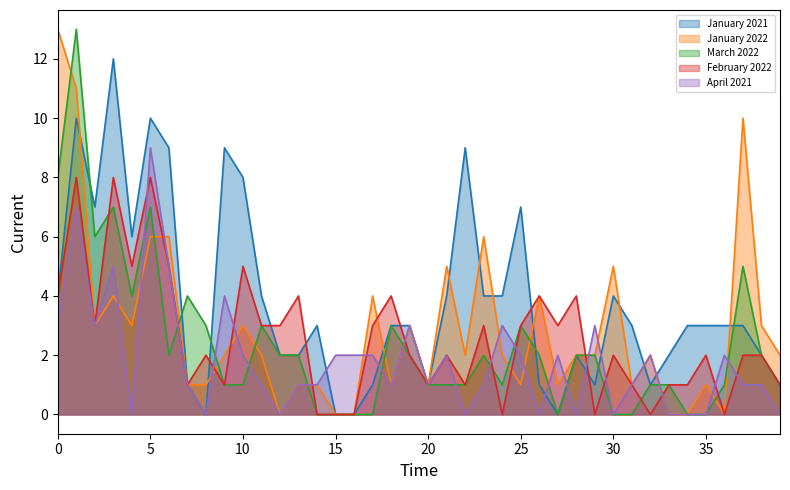

Reading right to left, list all the values displayed in this chart.

January 2021: 1	2	3	3	3	3	2	1	3	4	1	2	0	1	7	4	4	9	4	1	3	3	1	0	0	3	2	2	4	8	9	0	1	9	10	6	12	7	10	4
January 2022: 2	3	10	0	1	0	0	2	1	5	2	2	1	4	1	2	6	2	5	1	3	1	4	0	0	1	1	0	2	3	2	1	1	6	6	3	4	3	11	13
March 2022: 1	2	5	1	0	0	1	1	0	0	2	2	0	2	3	1	2	1	1	1	2	3	0	0	0	0	2	2	3	1	1	3	4	2	7	4	7	6	13	8
February 2022: 1	2	2	0	2	1	1	0	1	2	0	4	3	4	3	0	3	1	2	1	2	4	3	0	0	0	4	3	3	5	1	2	1	5	8	5	8	3	8	4
April 2021: 0	1	1	2	0	0	0	2	1	0	3	0	2	0	2	3	1	0	2	1	3	1	2	2	2	1	1	0	1	2	4	0	1	5	9	0	5	3	7	3